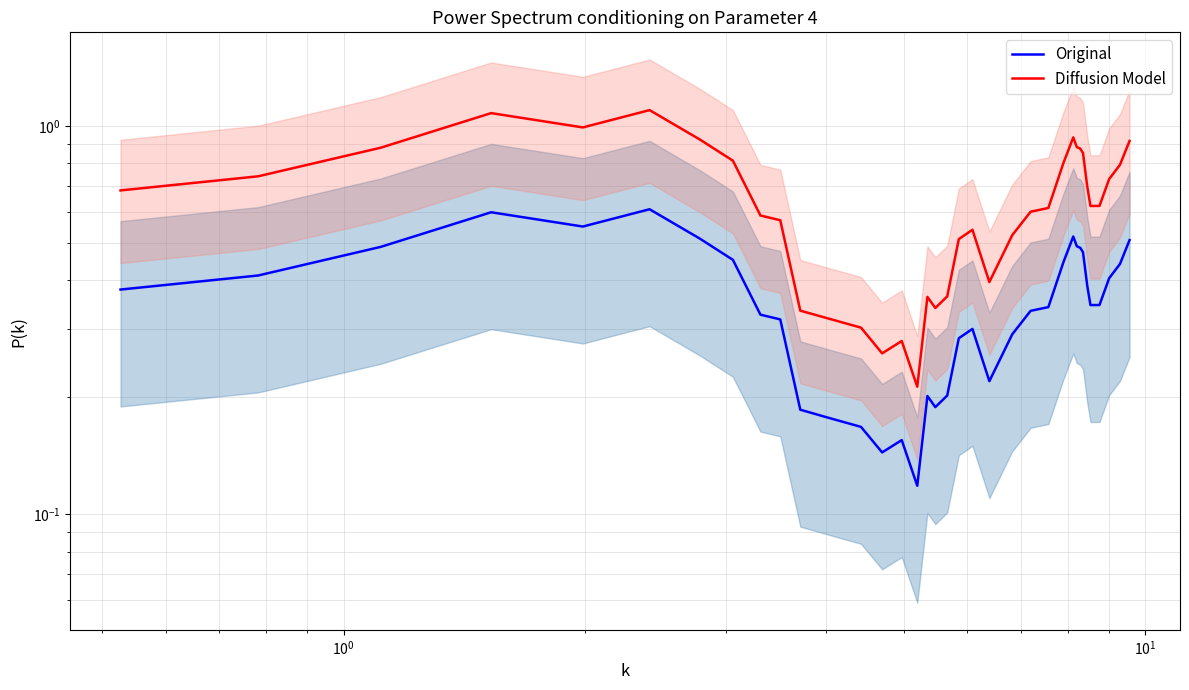

True or false: Diffusion Model and Original intersect in this chart.

False